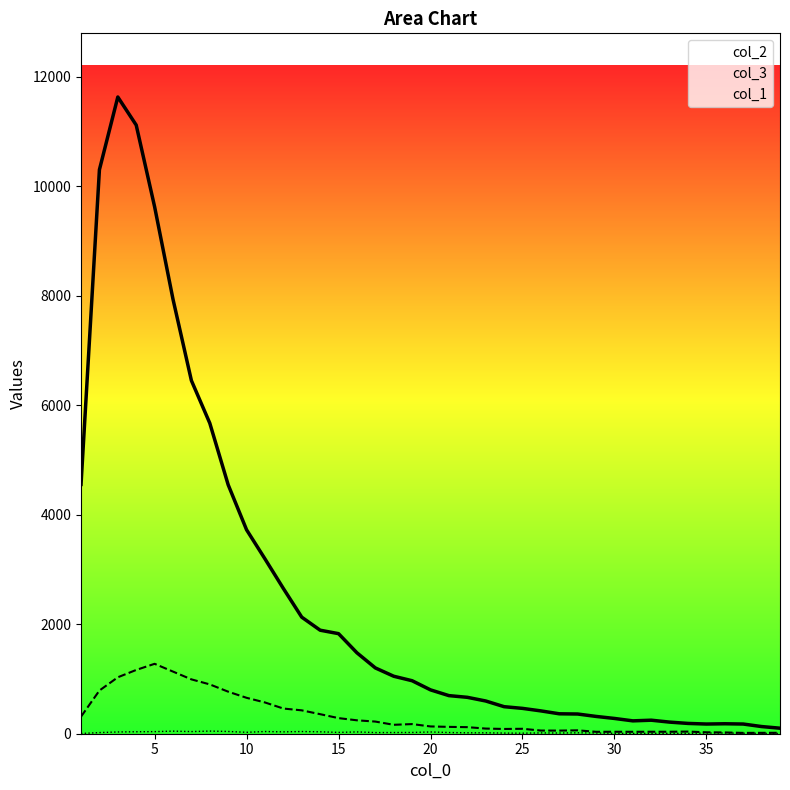

What are all the series names shown in the legend?

col_1, col_2, col_3